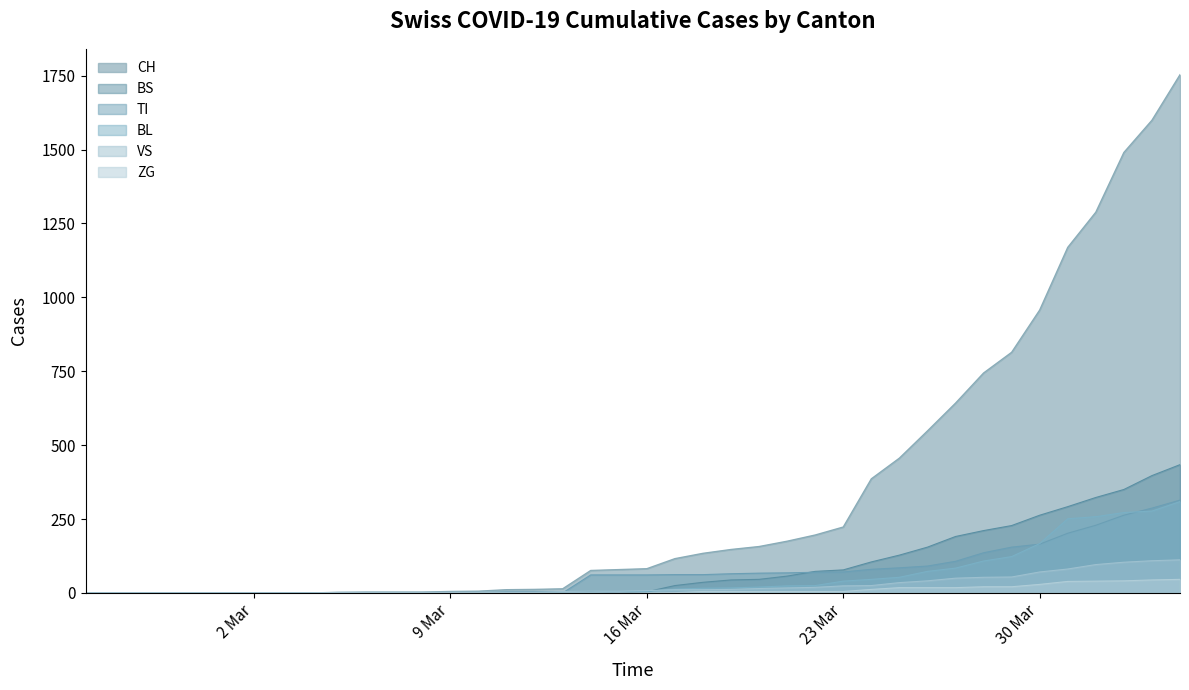

What is the label of the 11th point from the right?

2020-03-25